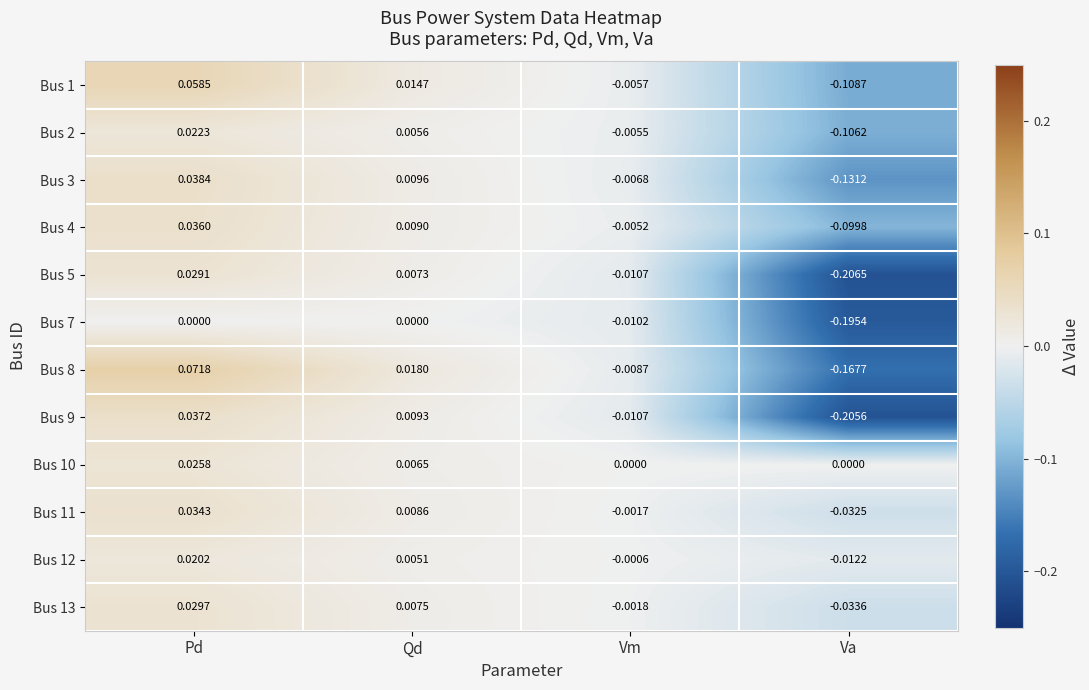

Is the value of Bus 13 at Vm greater than the value of Bus 7 at Qd?

No